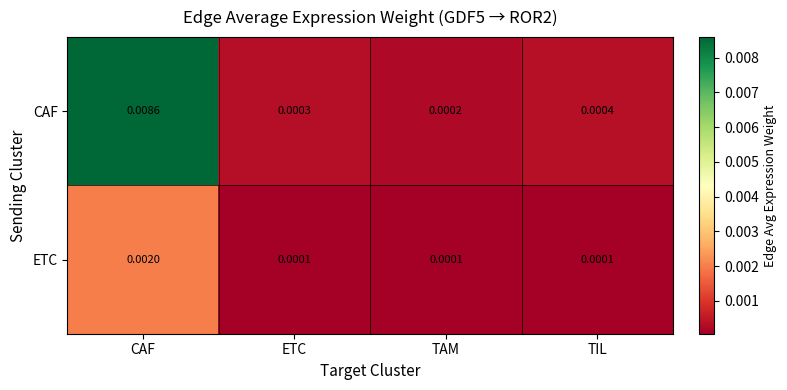

Which series has the largest range (max minus min)?

CAF